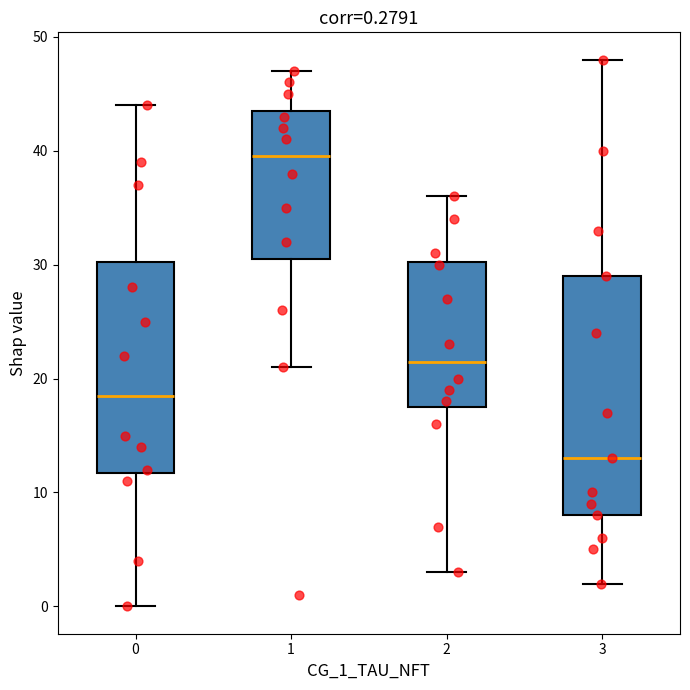

Which box has the lowest median line?

3